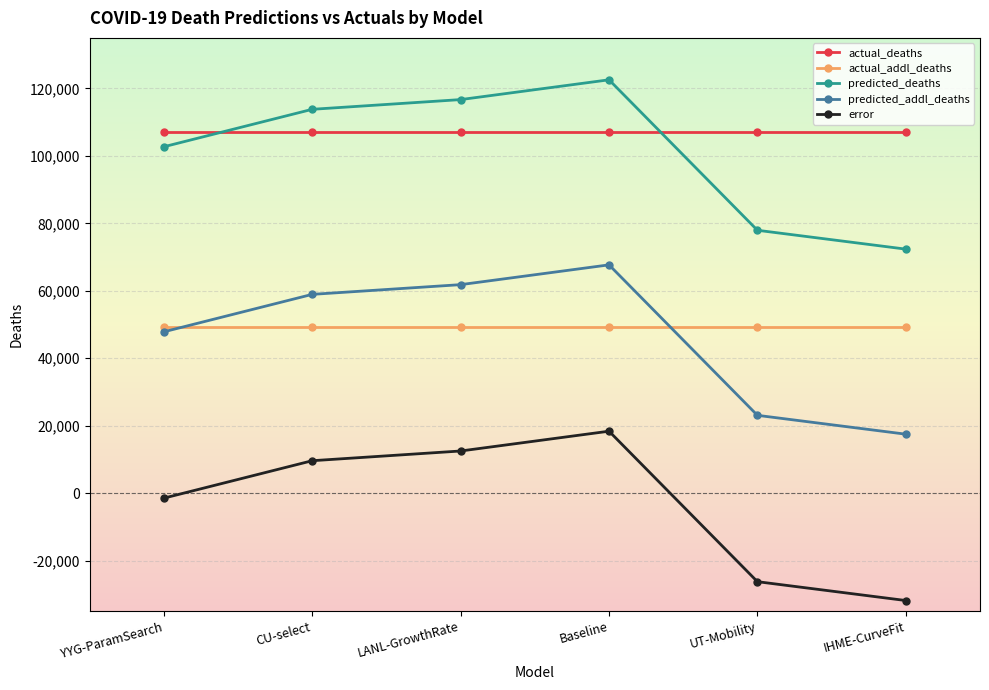

What is the spread (max minus min) of values at CU-select?

104213.0